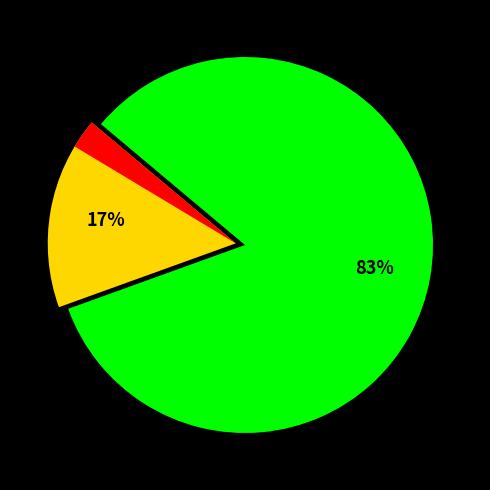

True or false: 黄葵花·此花莫遣俗人看 accounts for 2% of the total.

False